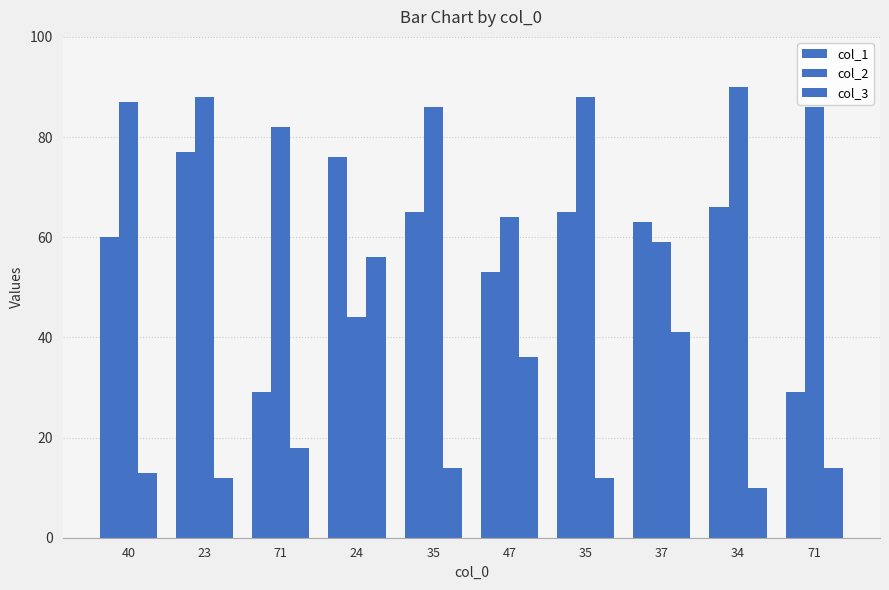

What is the sum of the col_1 values at 34 and 24?

142